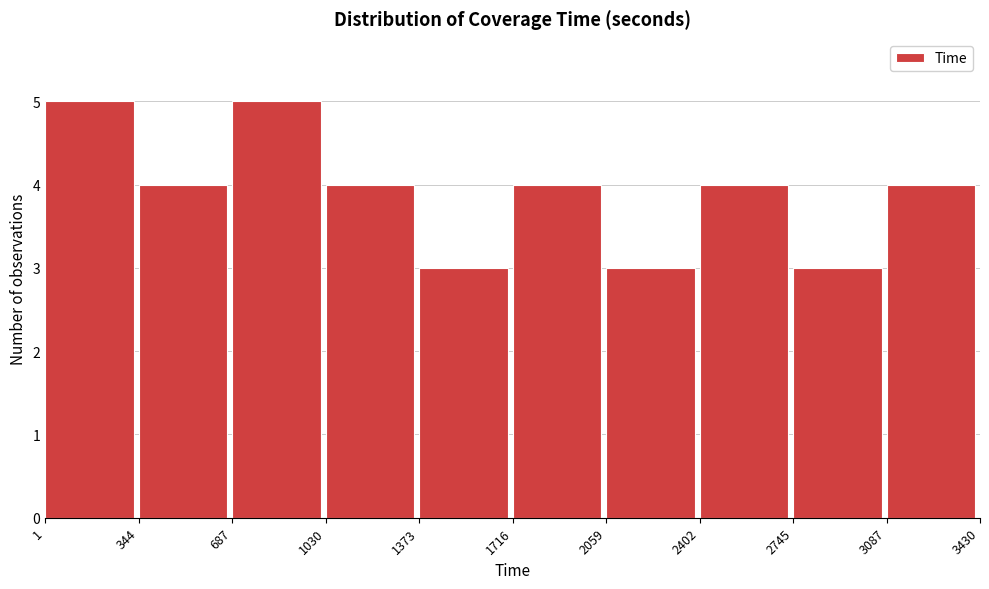

How tall is the bar that spans 687 to 1030 on the x-axis? The values are not printed on the chart, so give them approximately, as read against the axis.

5